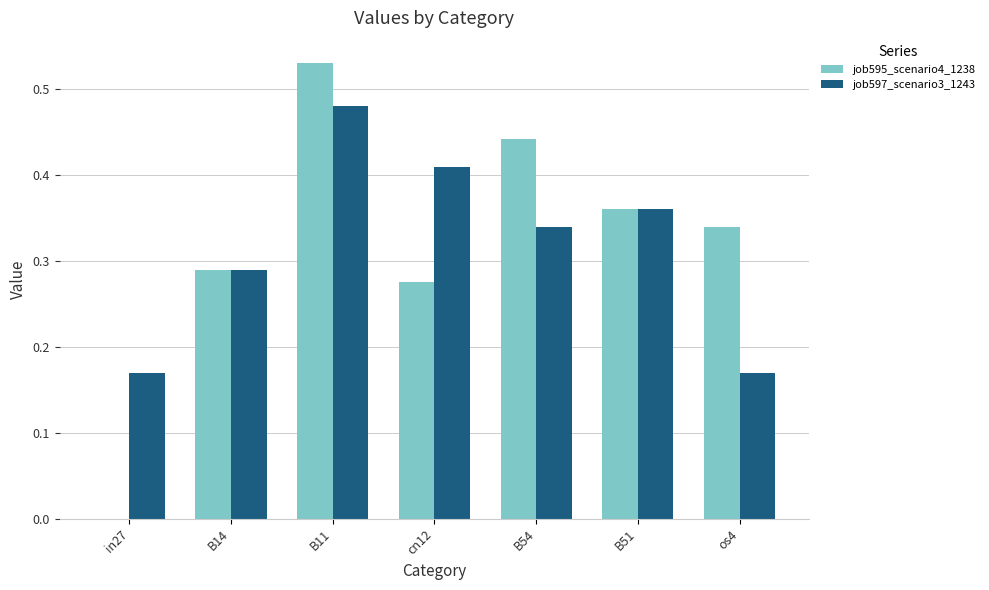

Does the chart contain stacked bars?

No